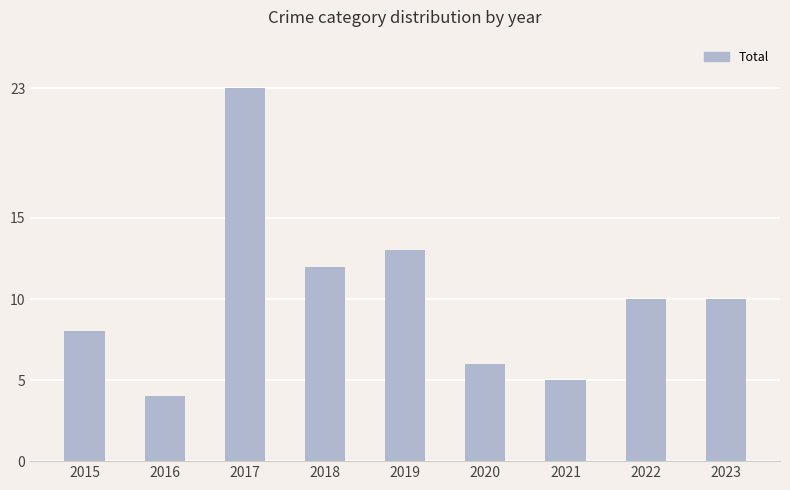

At which label does the data first exceed 10?

2017